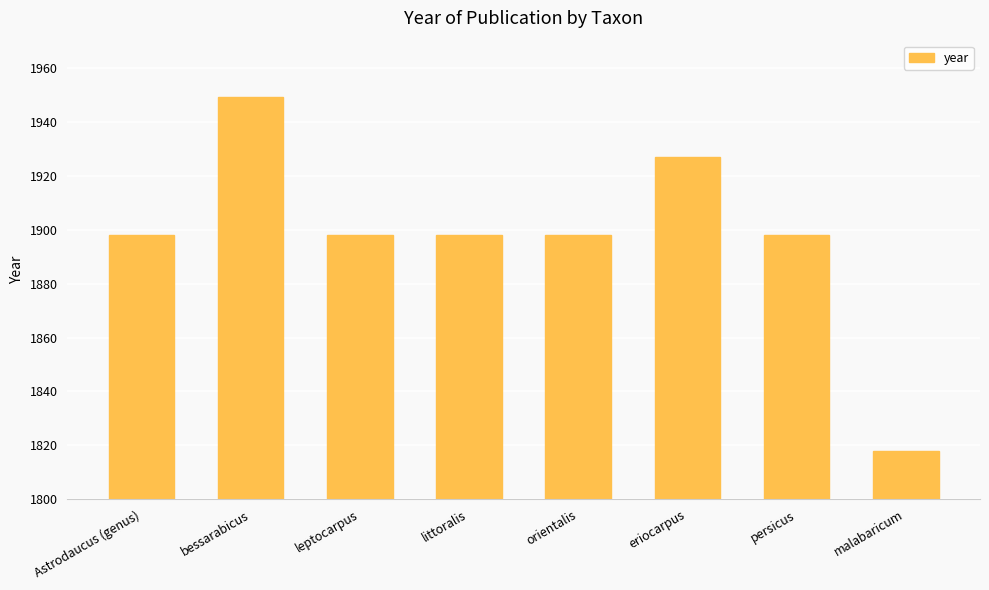

What position from the right is persicus?

2